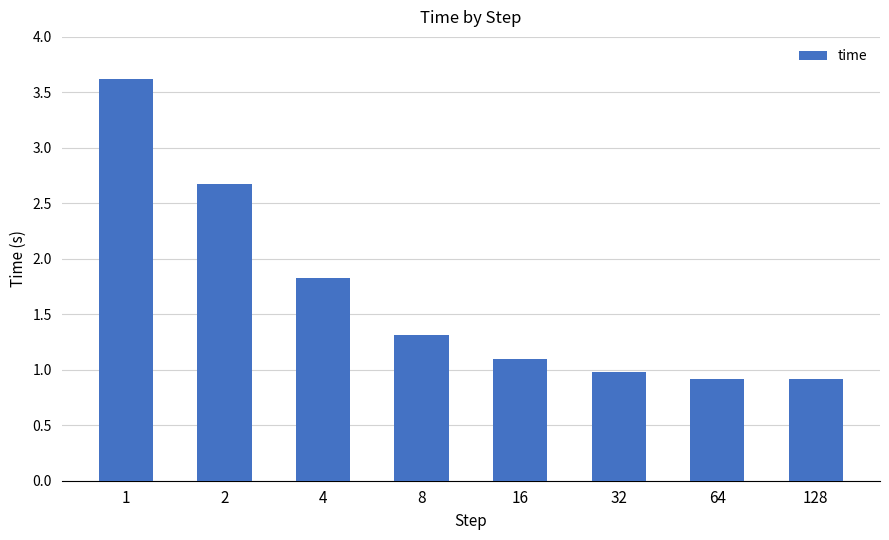

How many distinct data groups are displayed?

1